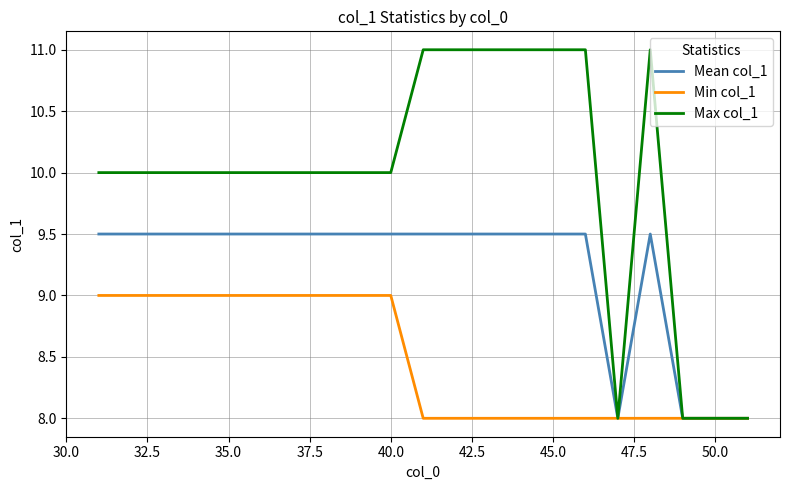

What are all the series names shown in the legend?

Mean col_1, Min col_1, Max col_1